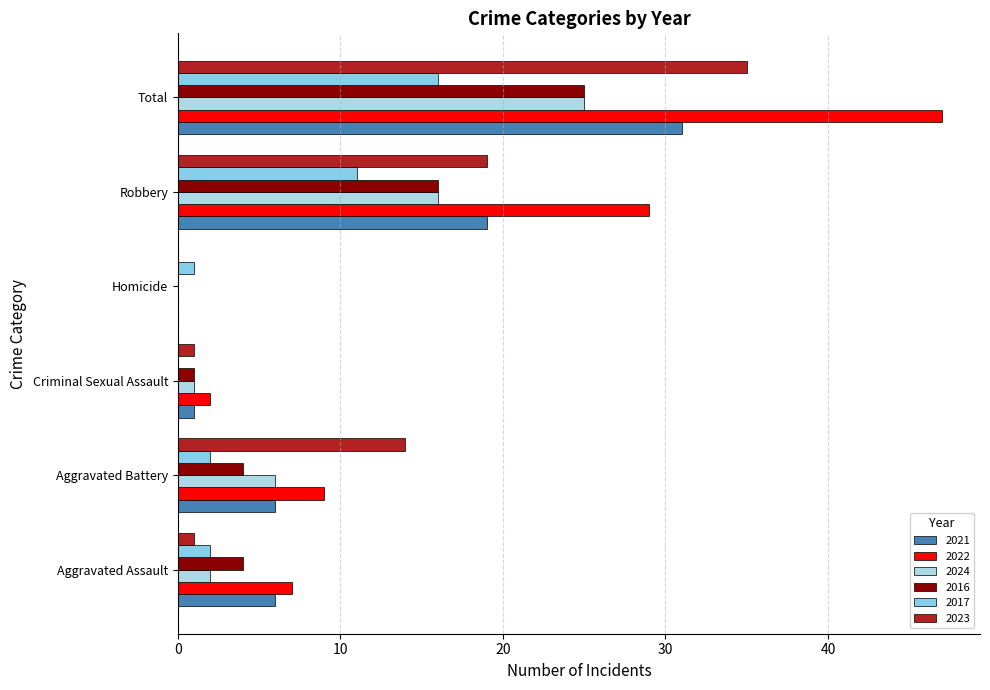

What is the maximum value for 2023?

35